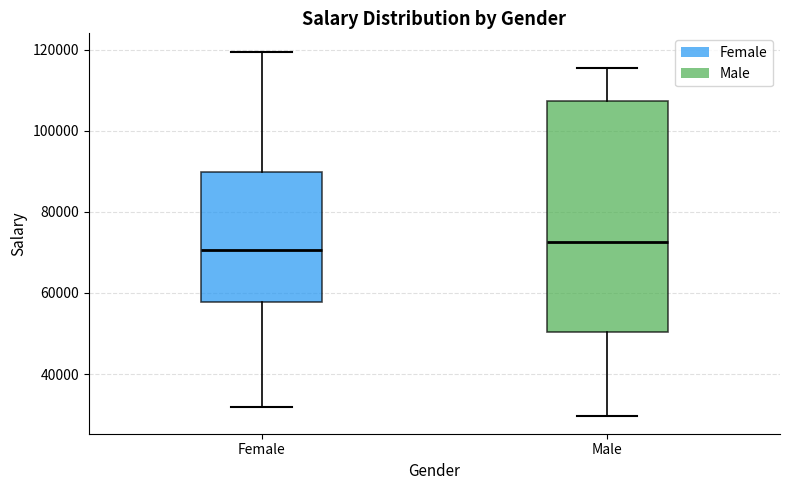

Which box is the tallest, from its lower edge to its upper edge?

Male